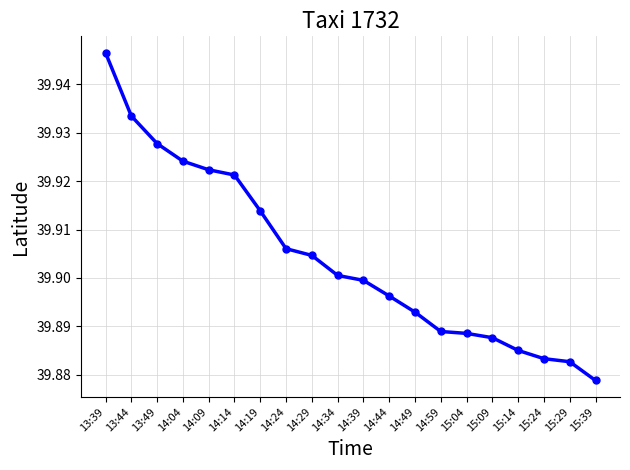

How many values are between 39 and 40?

20